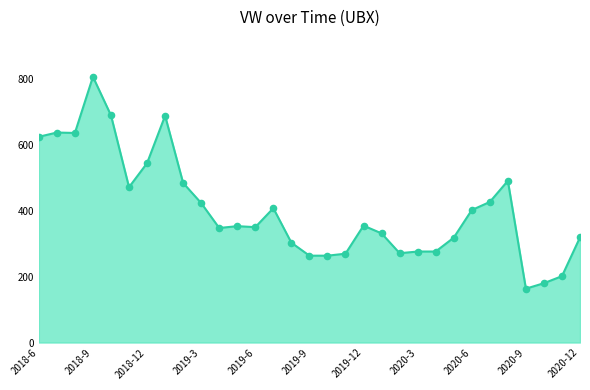

What is the smallest value displayed?

163.4